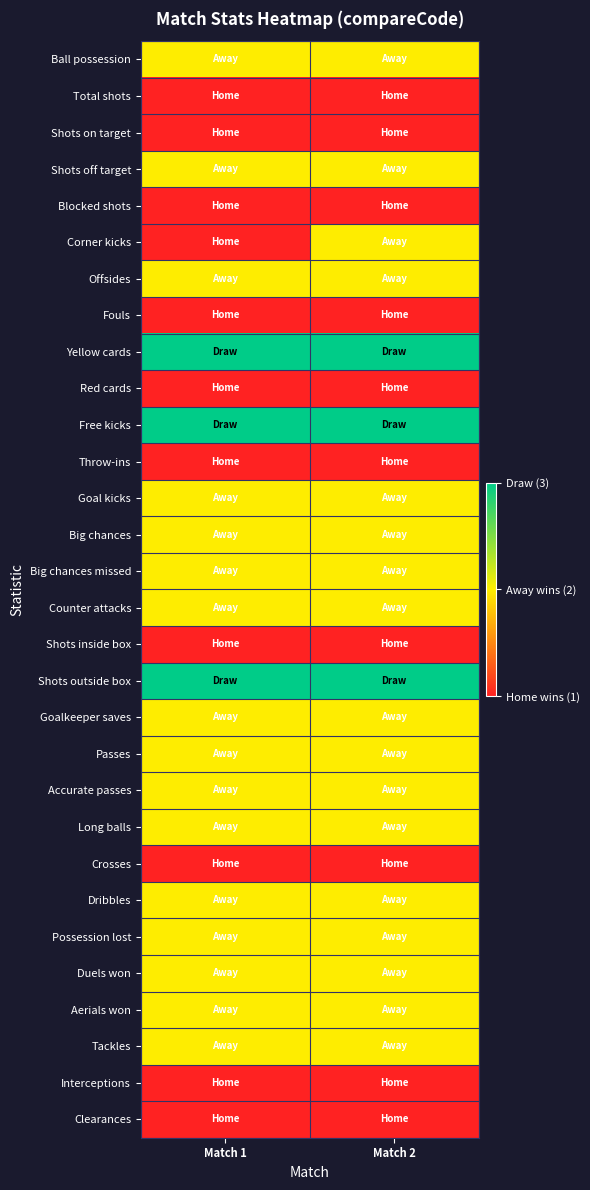

At how many categories does at least one series exceed 2?

2